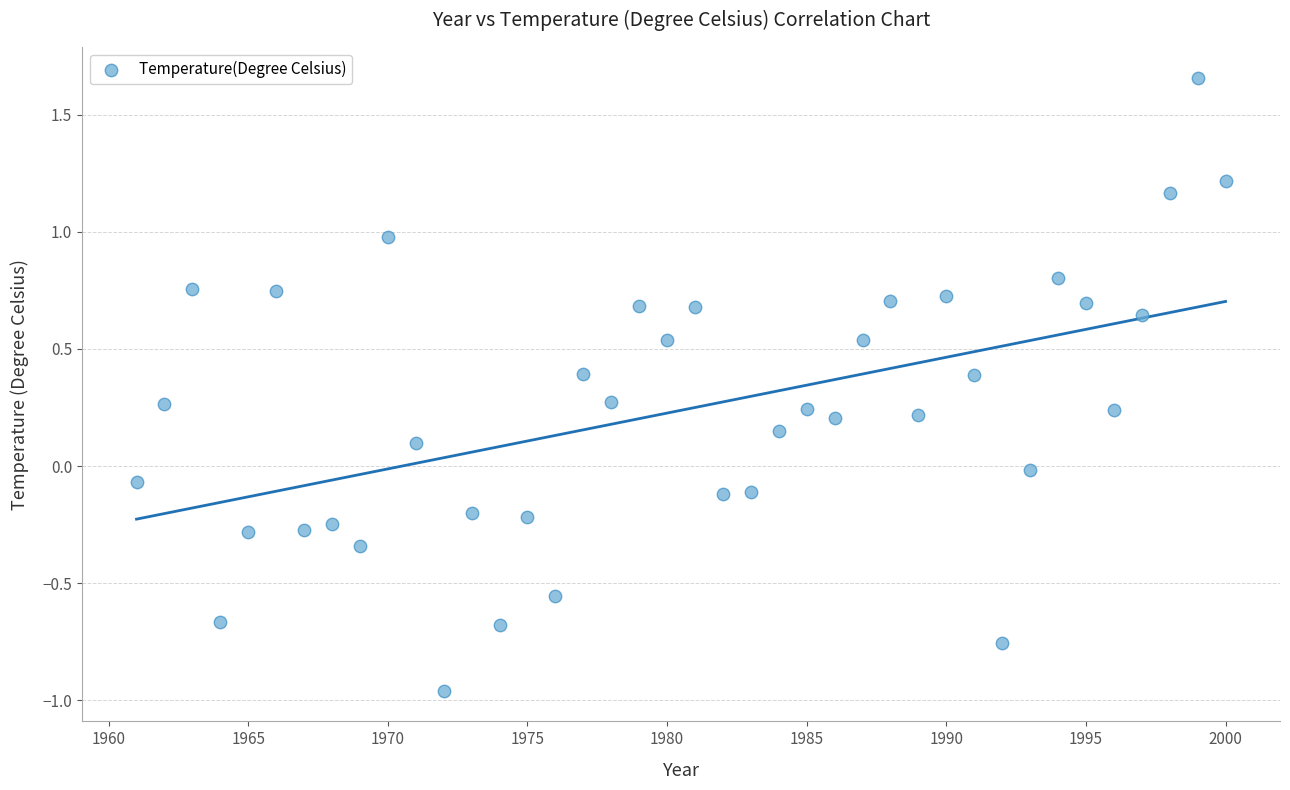

What is the range of X values (max minus min)?

39.0